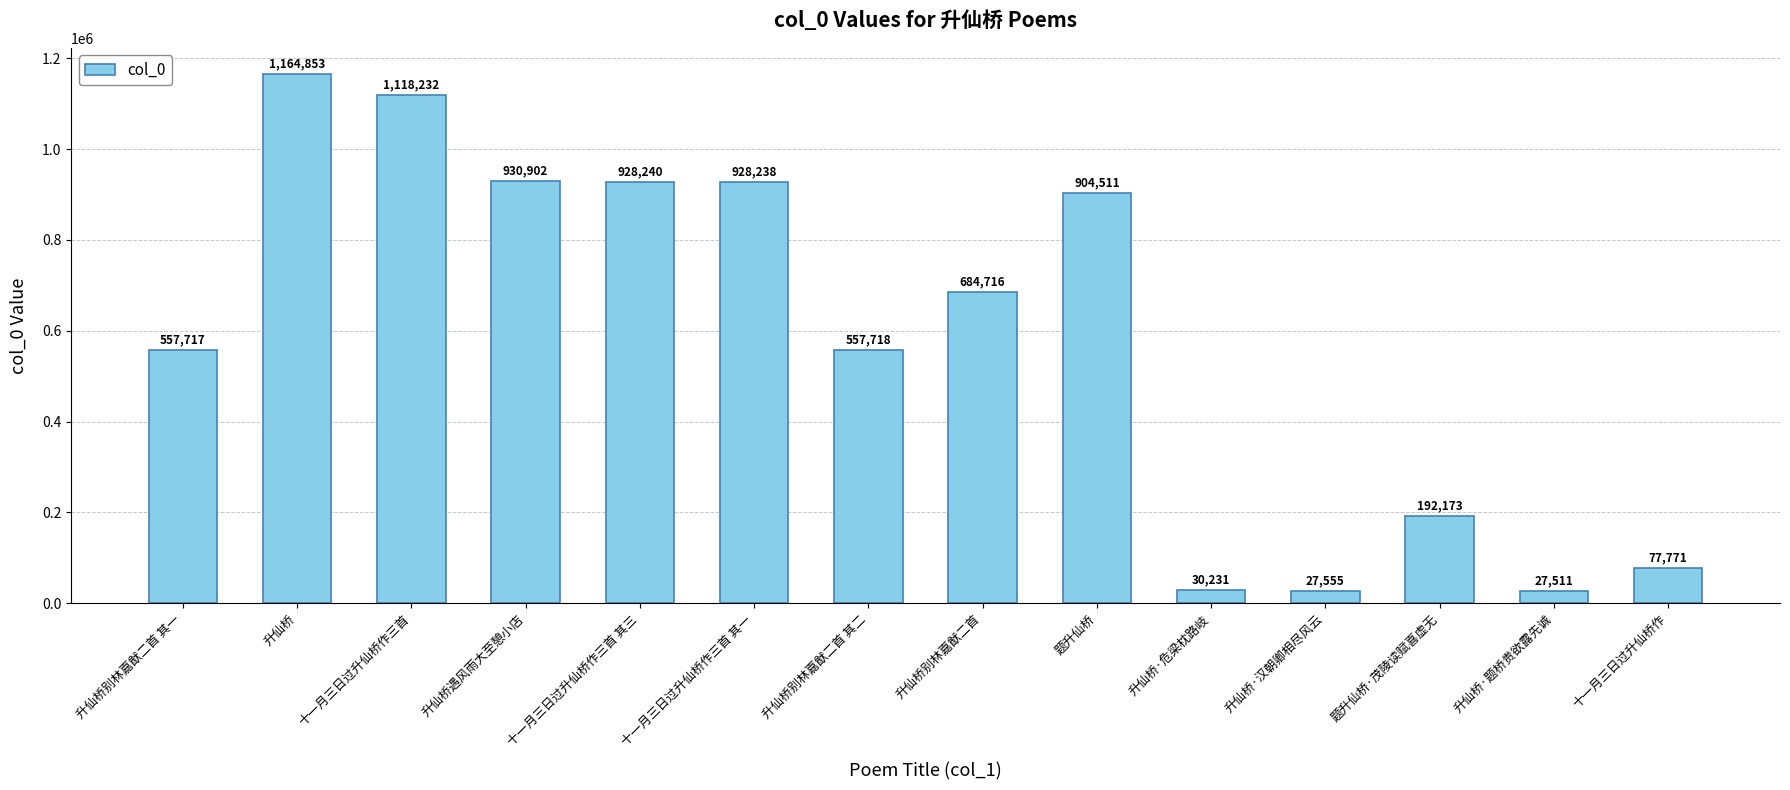

What is the minimum value shown in the chart?

27511